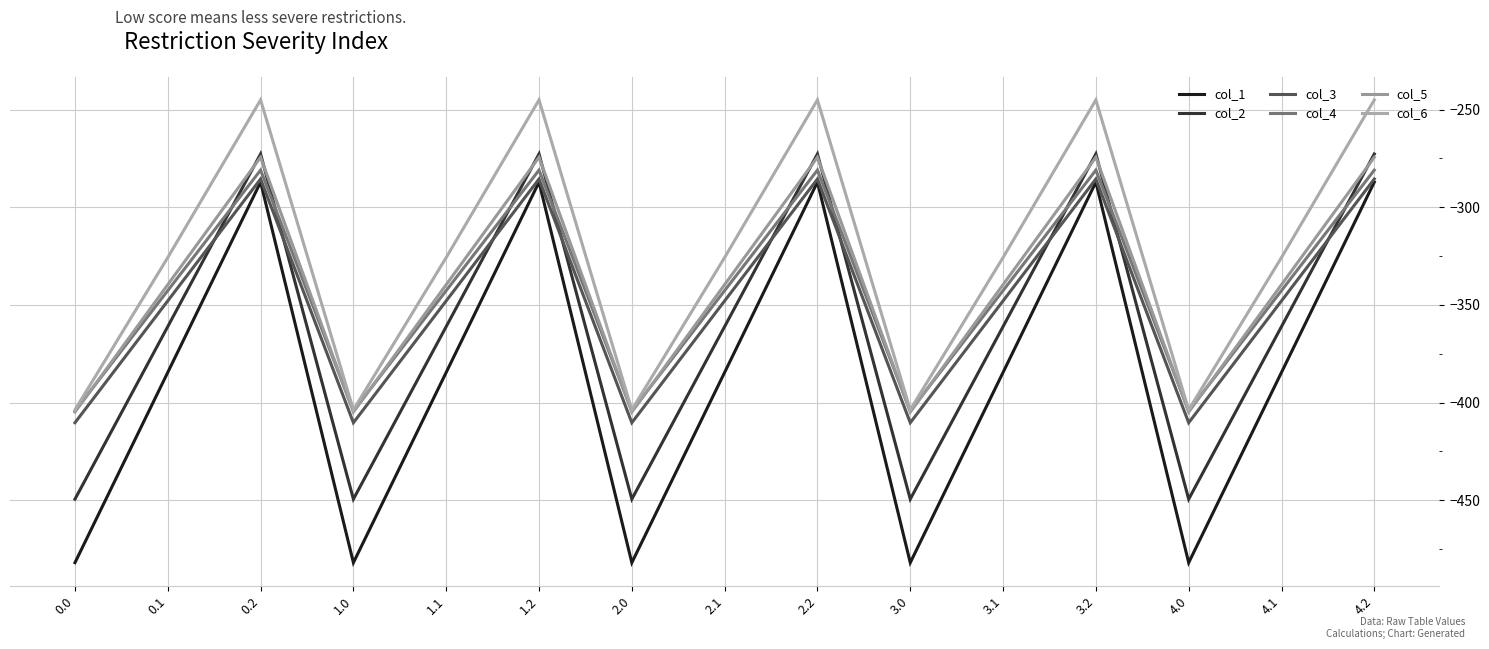

Which category has the highest value across all series?

0.2